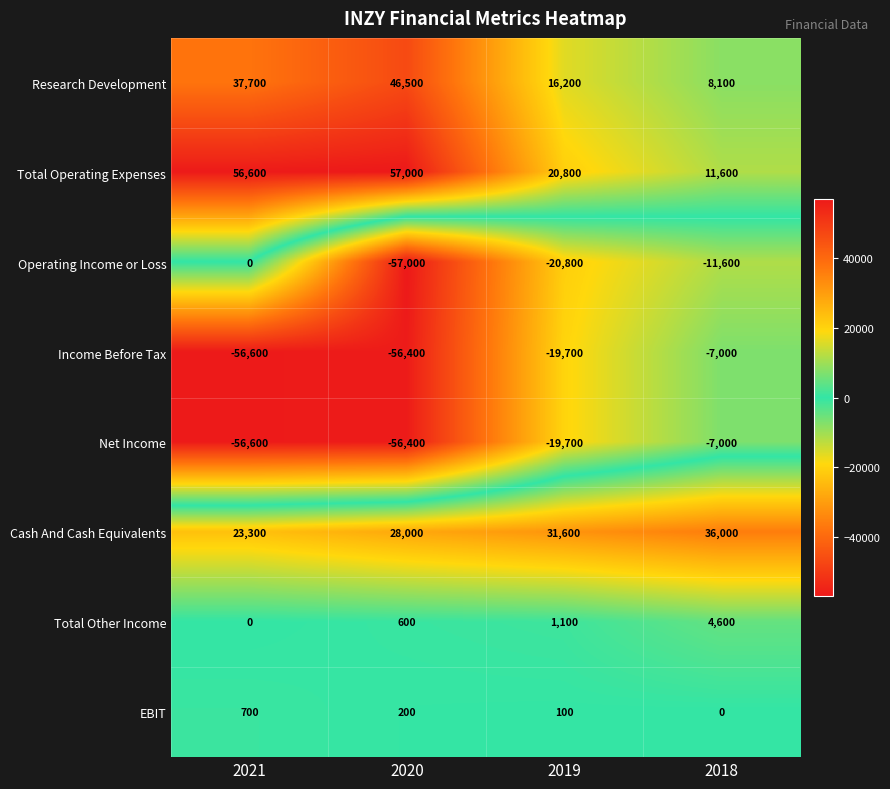

What is the spread (max minus min) of values at 2021?

113200